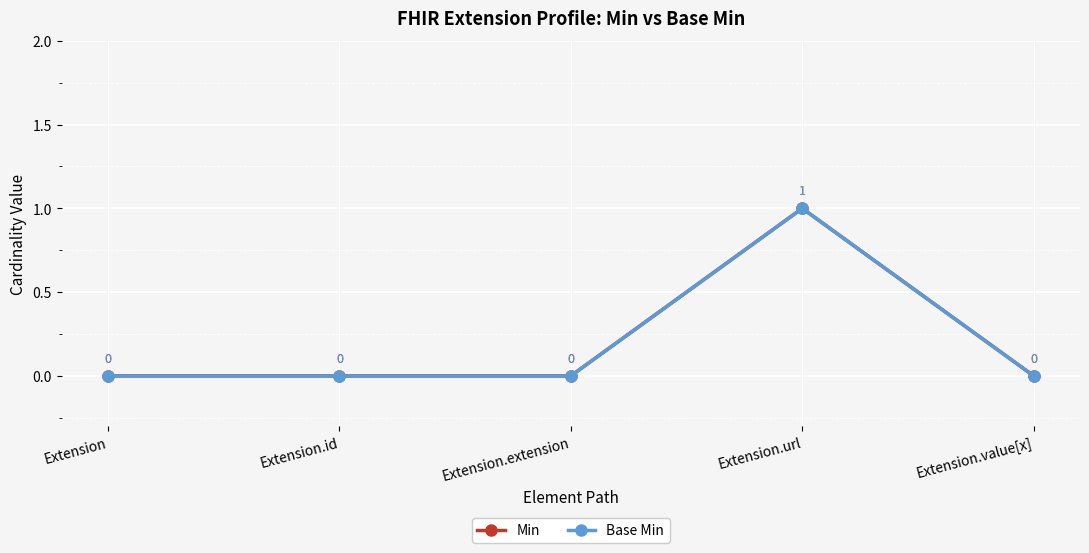

Reading right to left, list all the values displayed in this chart.

Min: Extension.value[x]=0	Extension.url=1	Extension.extension=0	Extension.id=0	Extension=0
Base Min: Extension.value[x]=0	Extension.url=1	Extension.extension=0	Extension.id=0	Extension=0